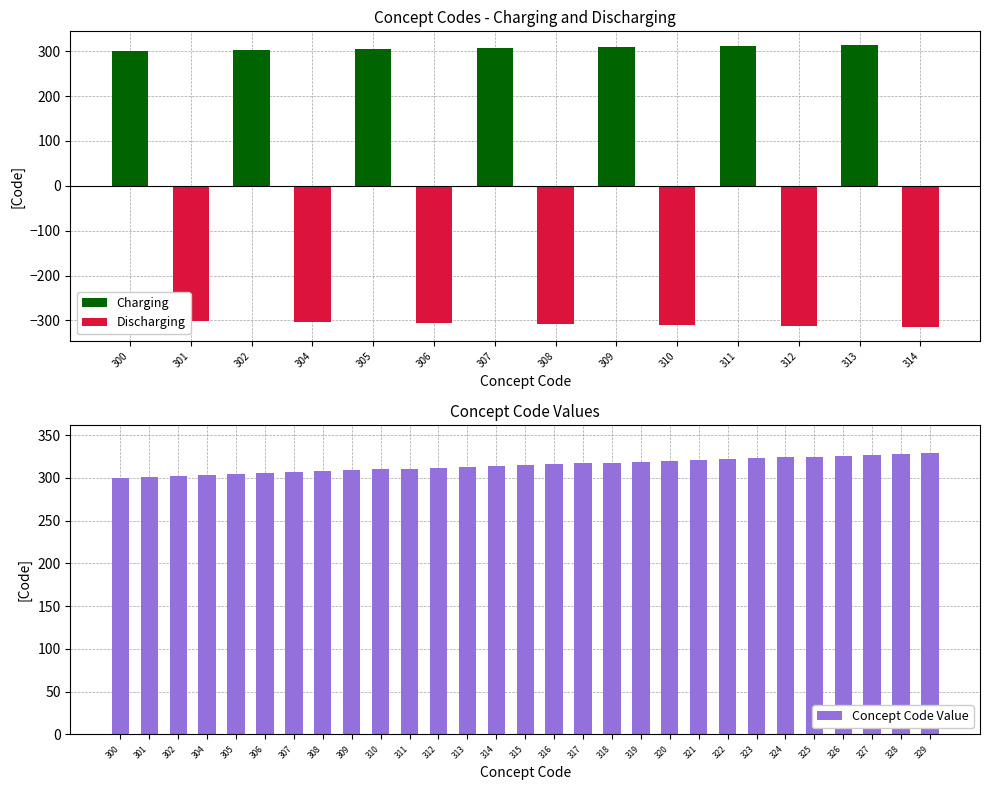

The value at 302 is 302. True or false?

True